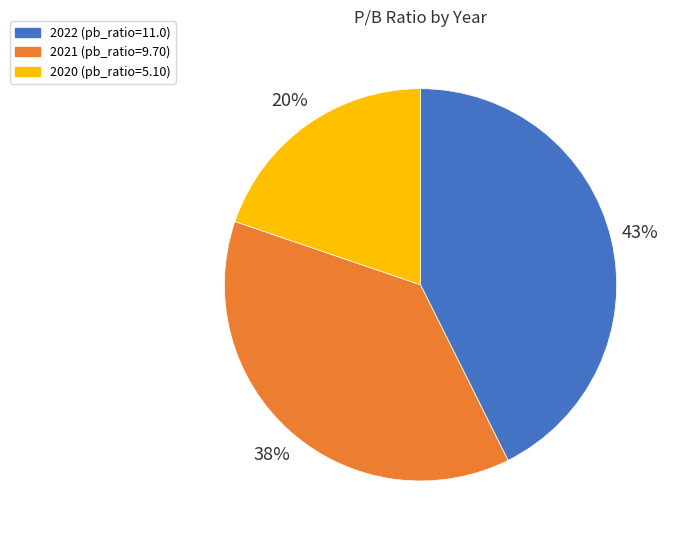

To the nearest percent, what is the average slice percentage?

33%